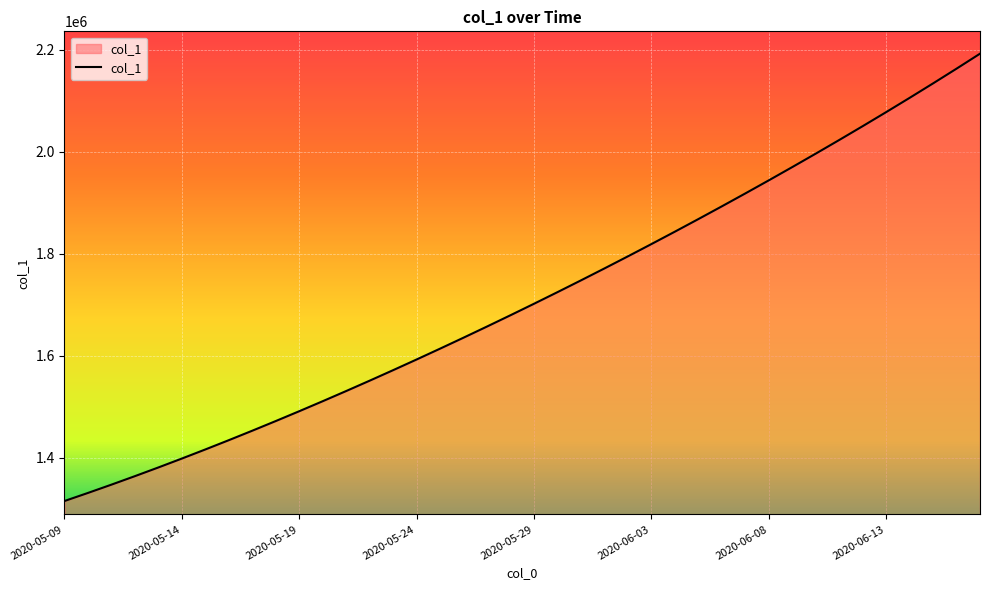

What is the minimum value shown in the chart?

1315099.0